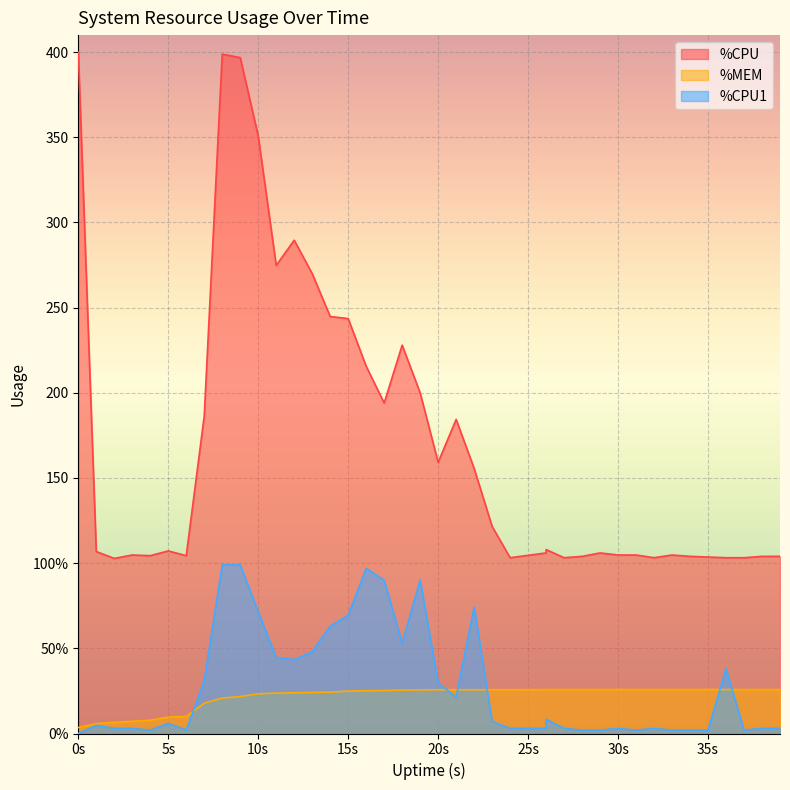

True or false: %CPU and %CPU1 cross at least once.

False